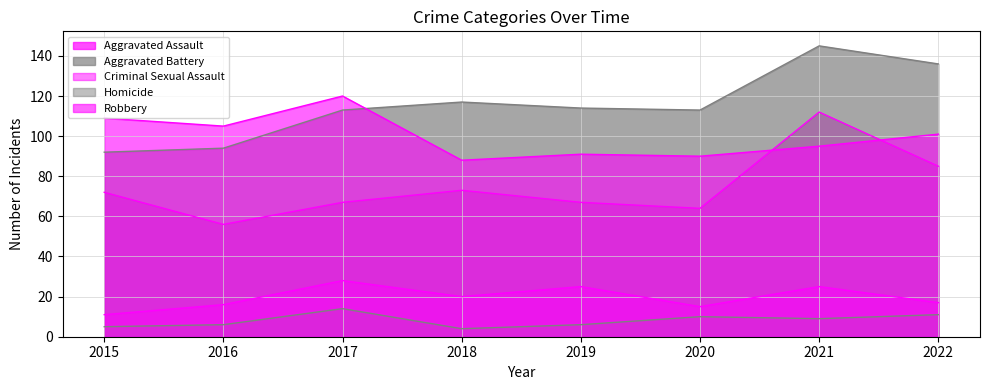

What is the highest value of the Criminal Sexual Assault series?

28